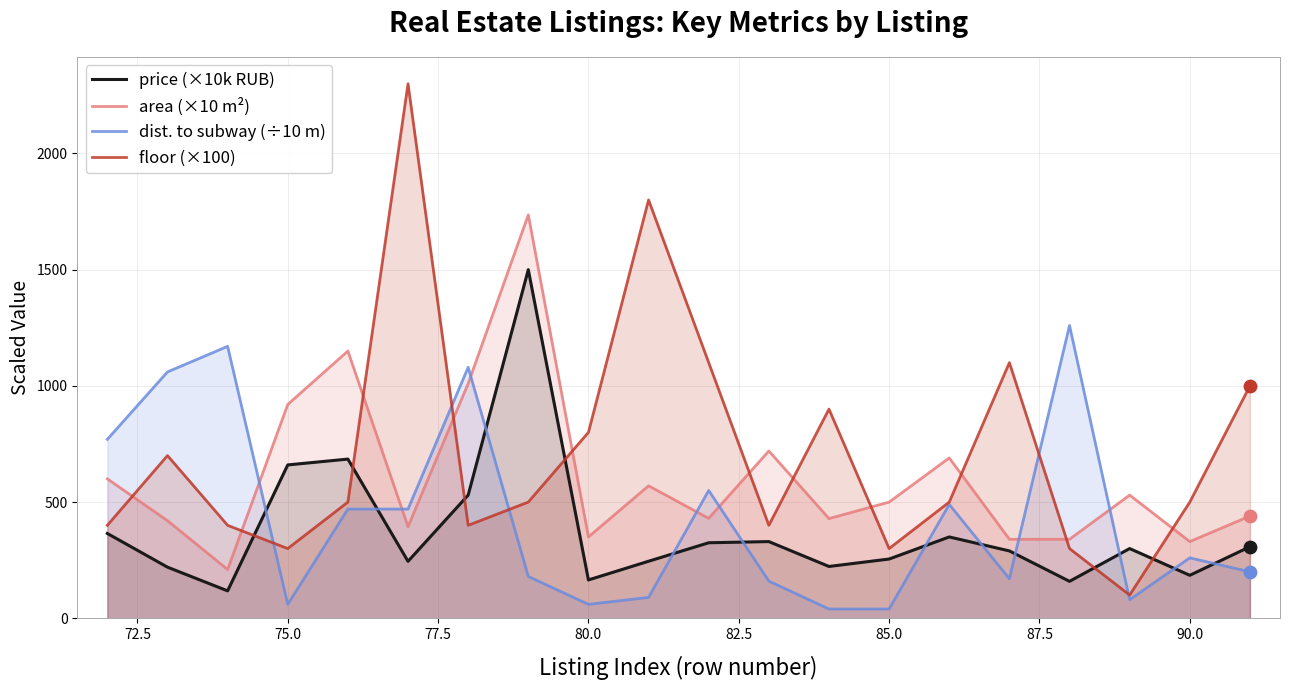

Which series has the widest spread of Y values?

floor (×100)